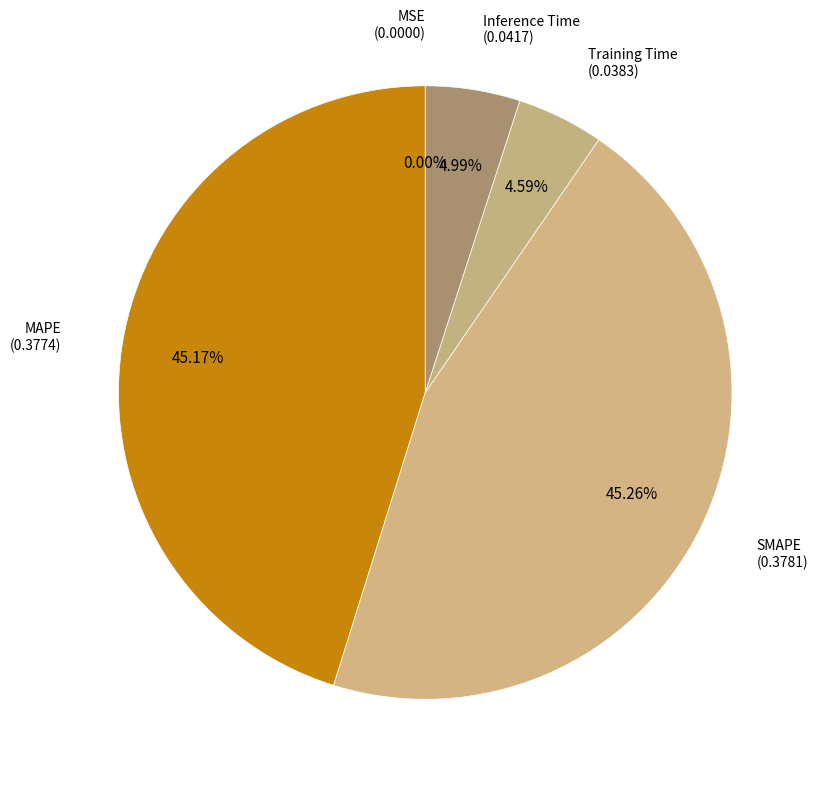

How many segments does this pie chart have?

5